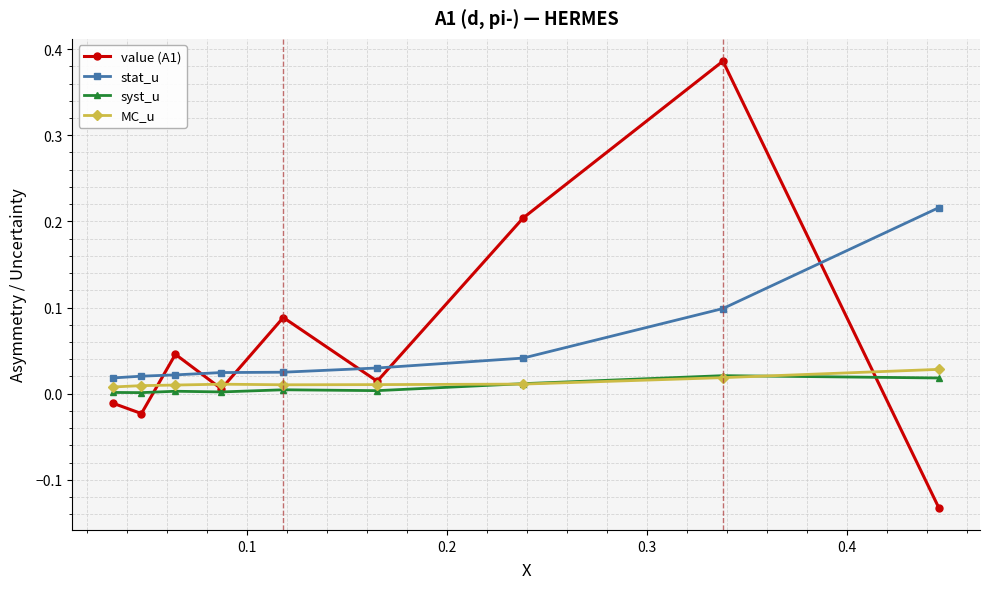

True or false: stat_u has more than 2 interior local peaks.

False